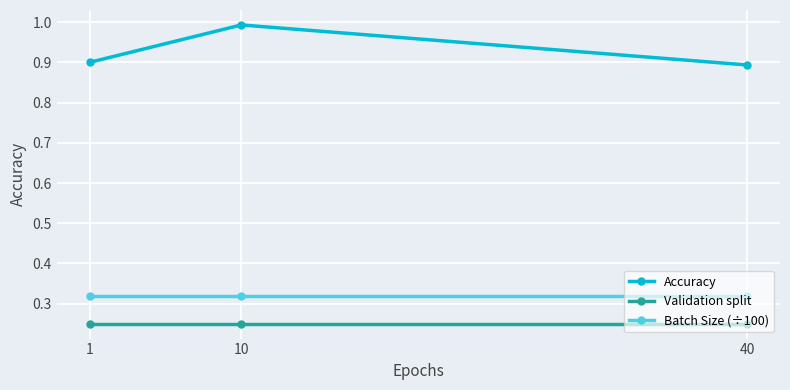

At which category does the chart reach its peak across all series?

10